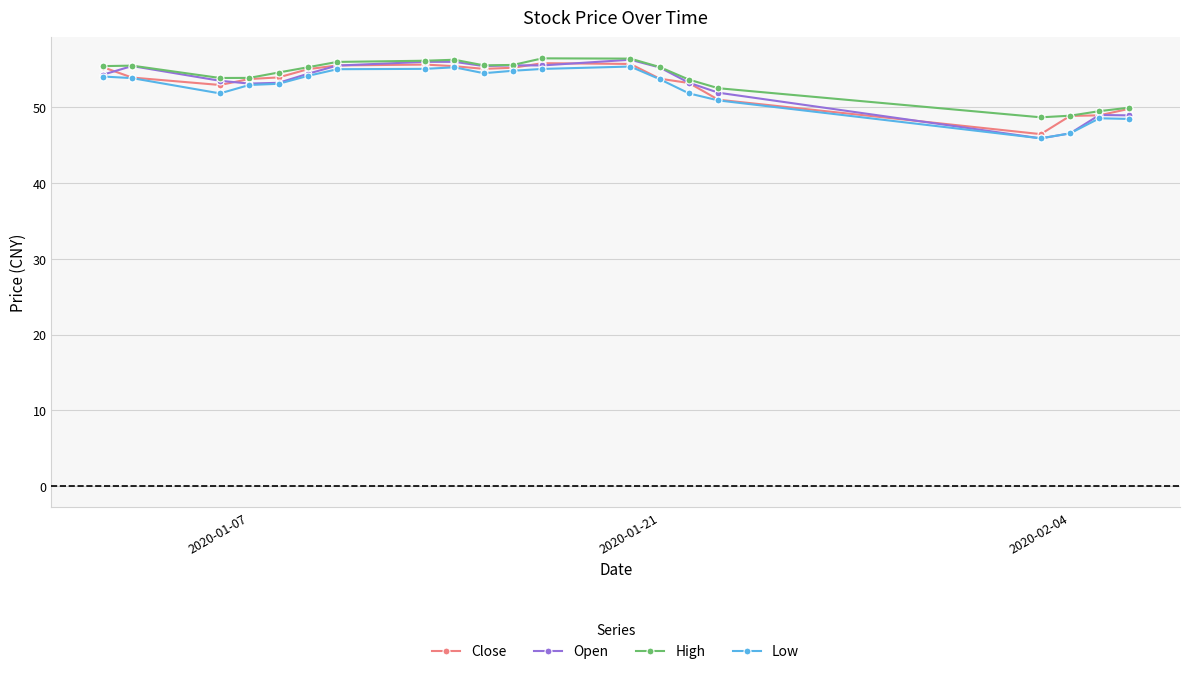

What is the value of the High point at the 10th from the left?

55.5